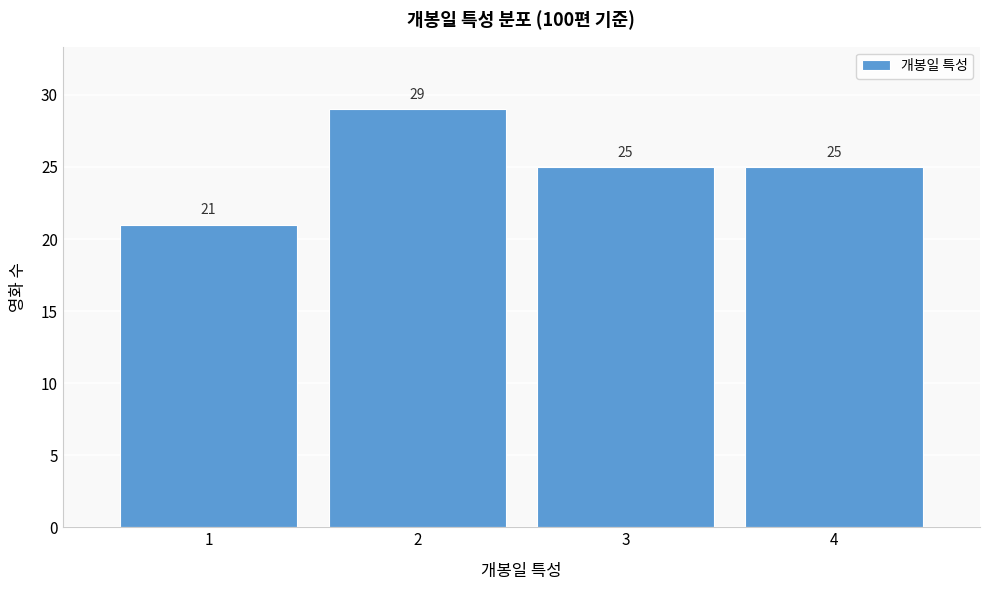

How tall is the bar that spans 3.5 to 4.5 on the x-axis?

25